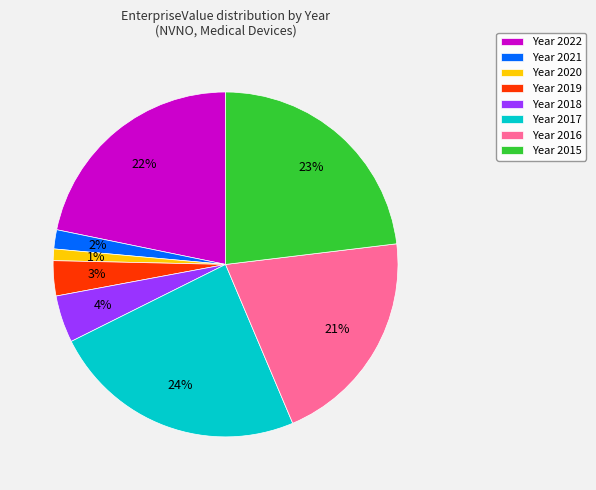

Which has a higher value, Year 2015 or Year 2019?

Year 2015